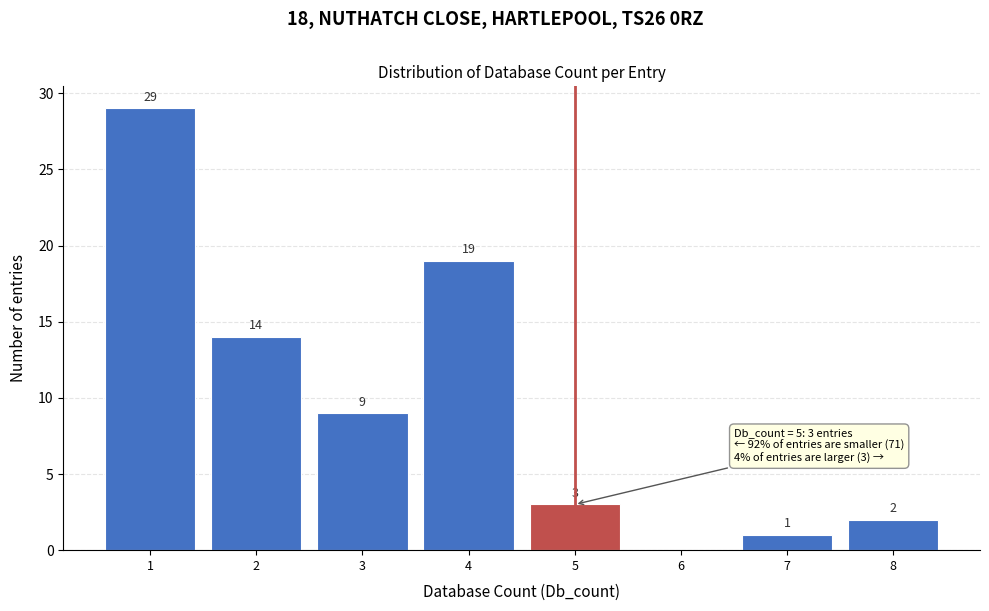

Which range on the x-axis has the tallest bar?

0.5 to 1.5